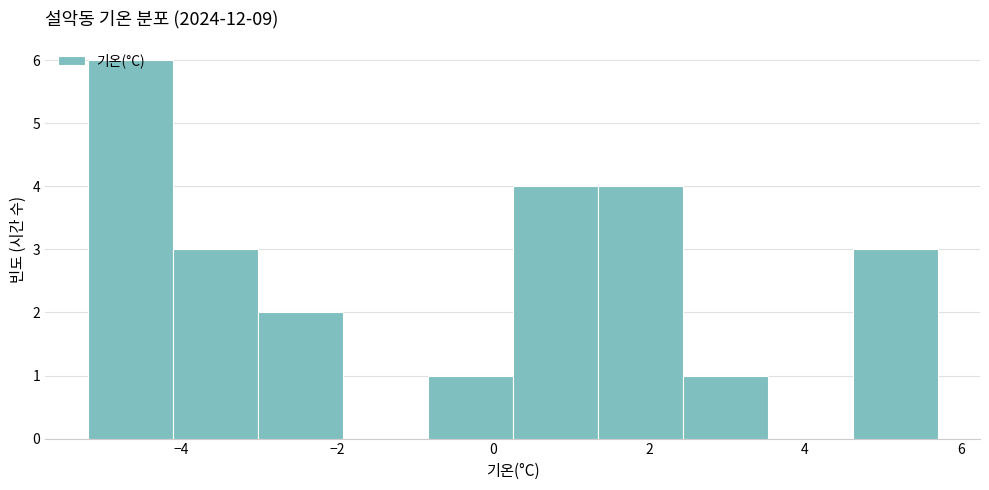

How tall is the bar that spans -5.2 to -4.2 on the x-axis? Neither the bar edges nor the heights are printed on the chart, so give them approximately, as read against the axes.

6